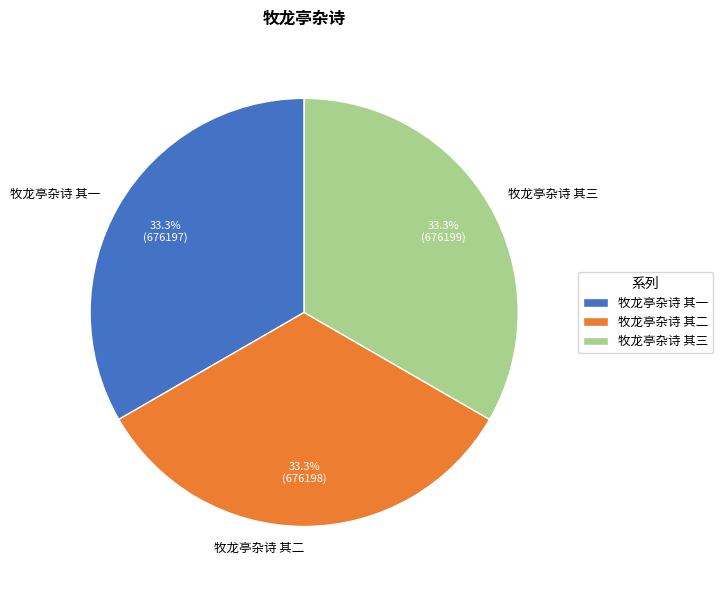

To the nearest percent, what portion does 牧龙亭杂诗 其三 represent?

33%